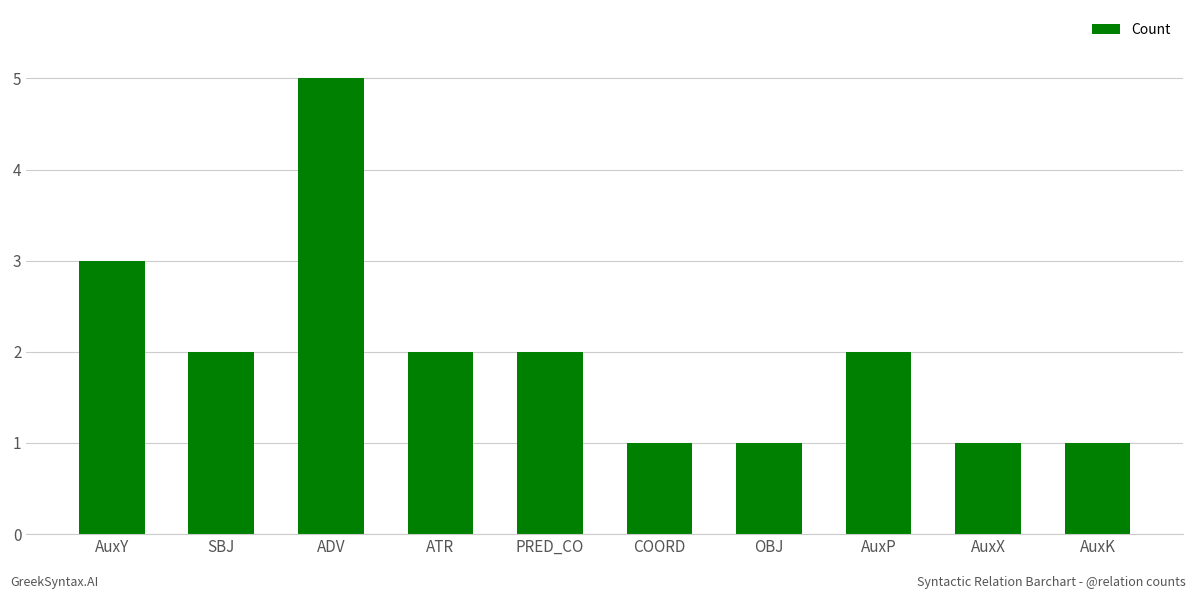

The value at AuxY is 2. True or false?

False